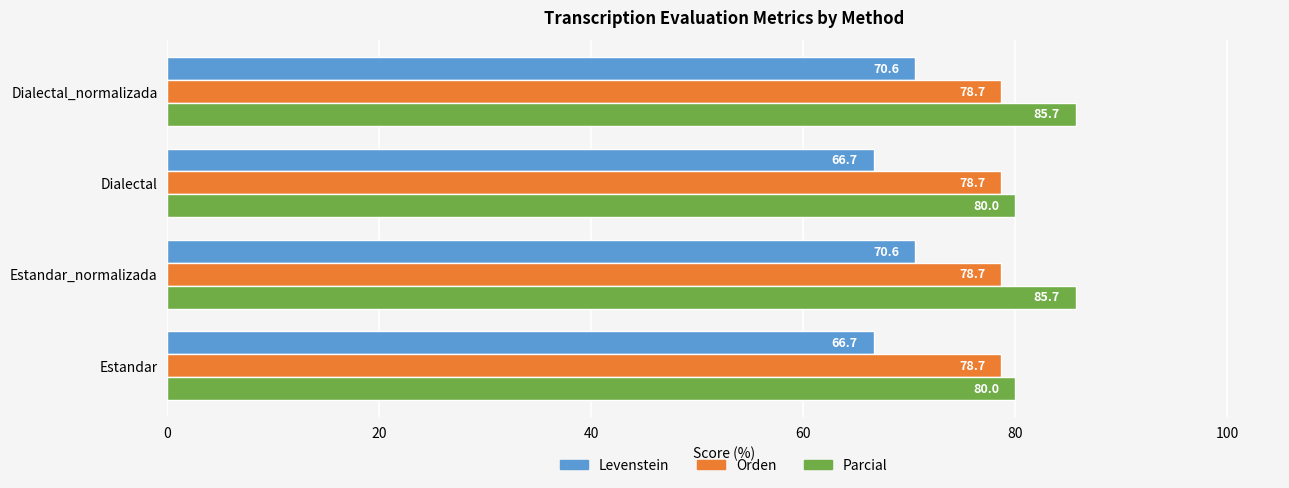

Which series has the largest range (max minus min)?

Parcial